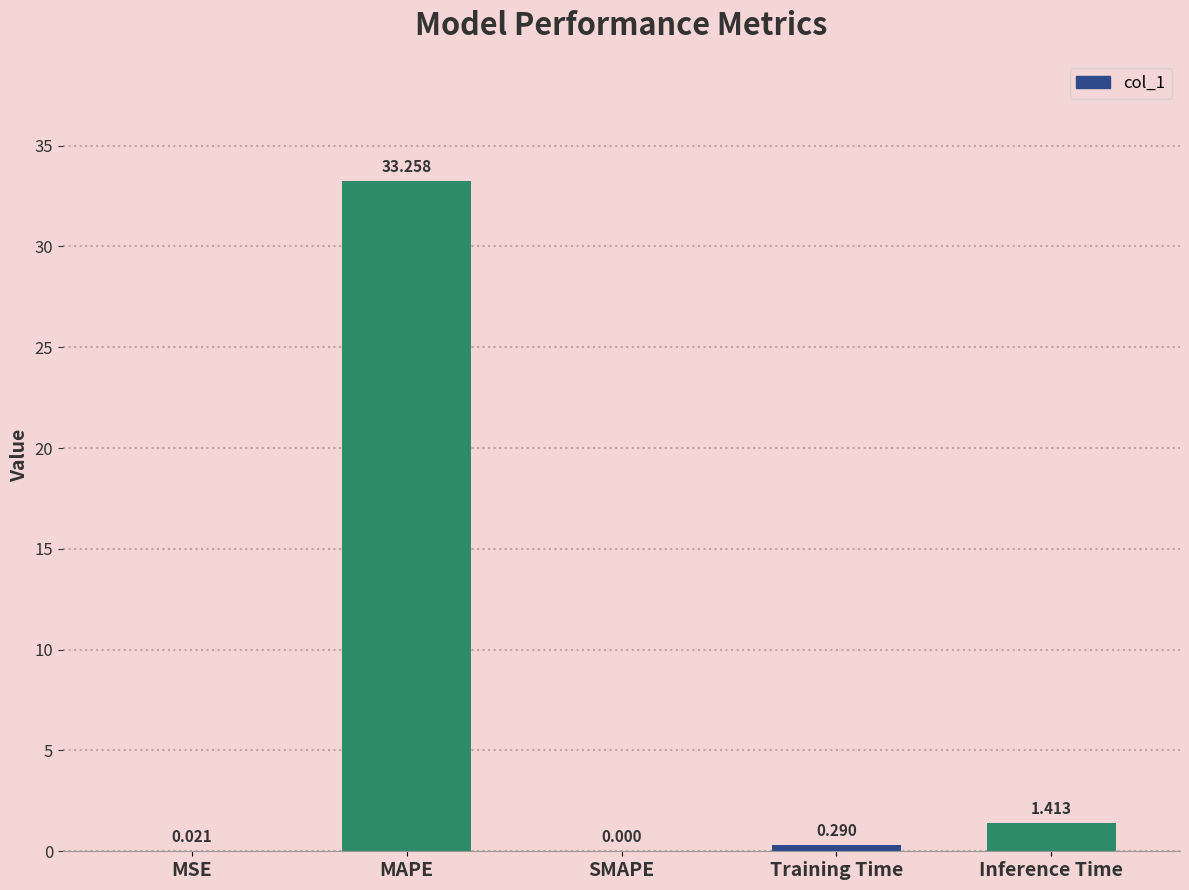

Where is the data nearest to the value 16?

Inference Time